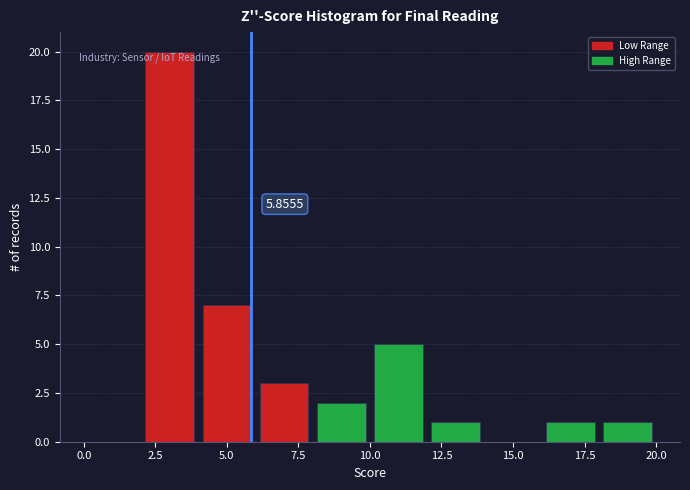

Over which range of the x-axis is the bar tallest?

2 to 4